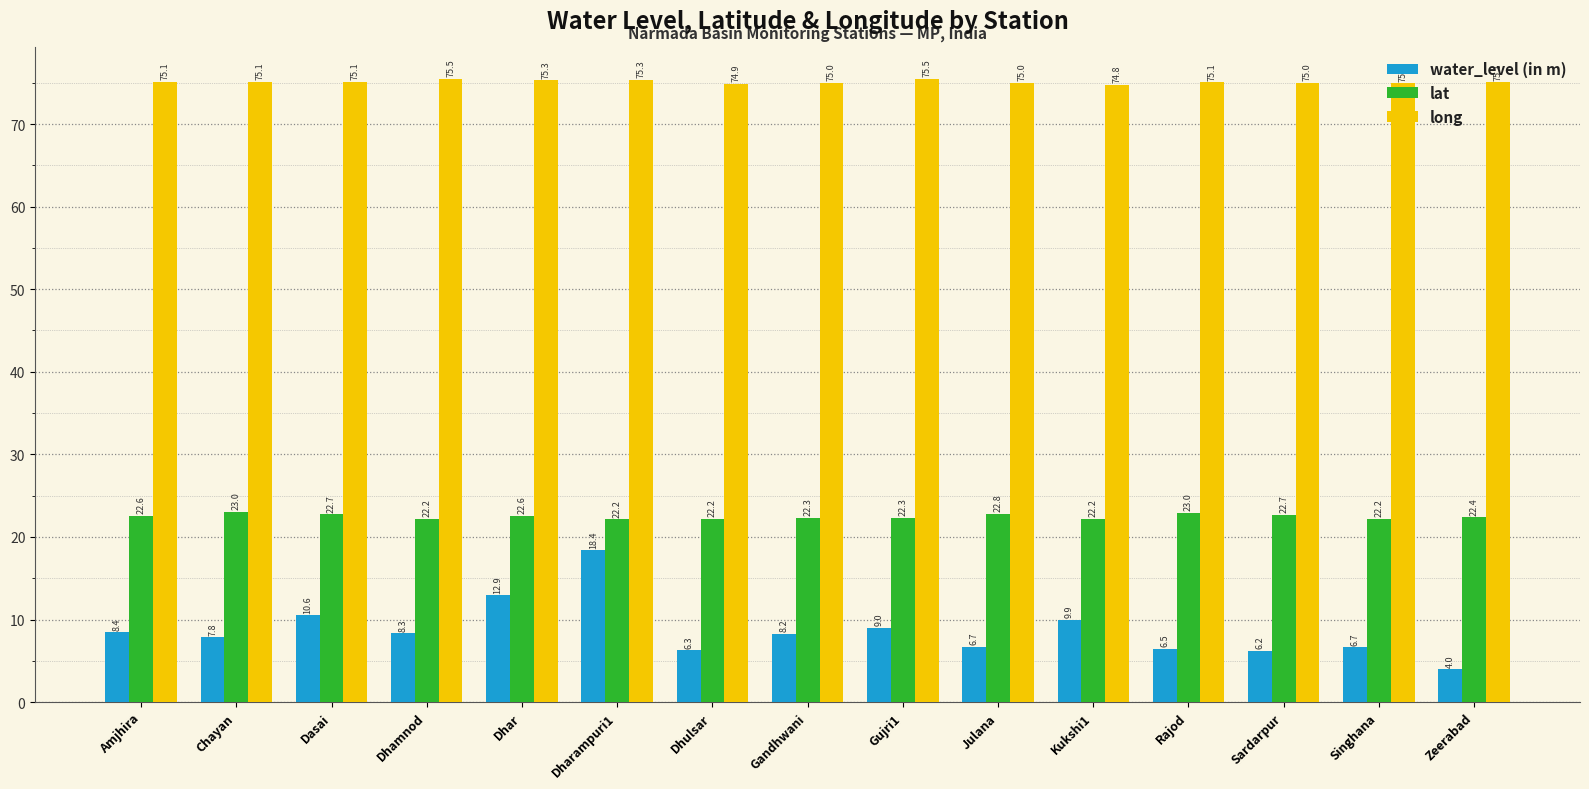

Read the water_level (in m) value at Gujri1.

9.0